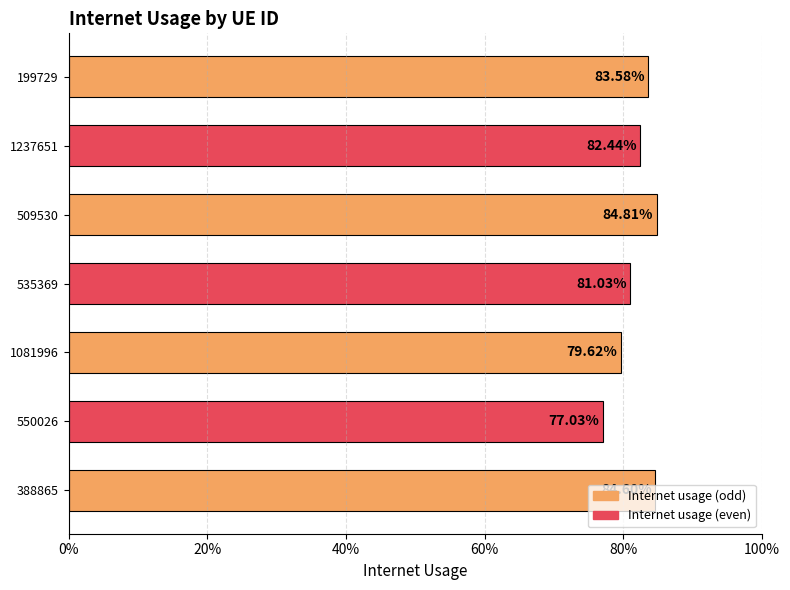

Does the chart contain any negative values?

No